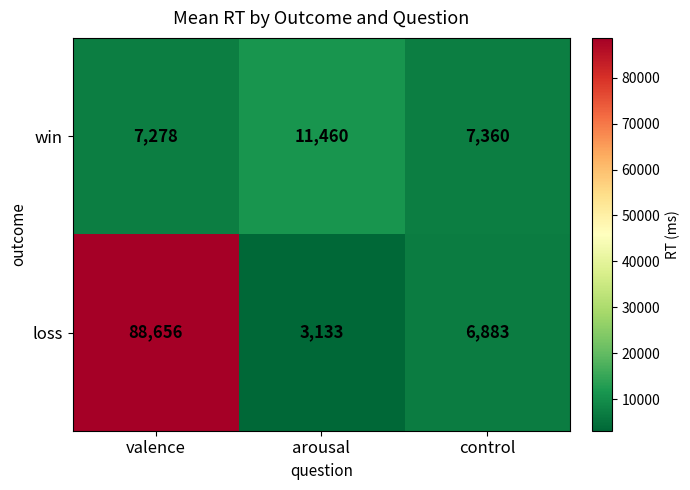

At which category is the sum across all series the highest?

valence